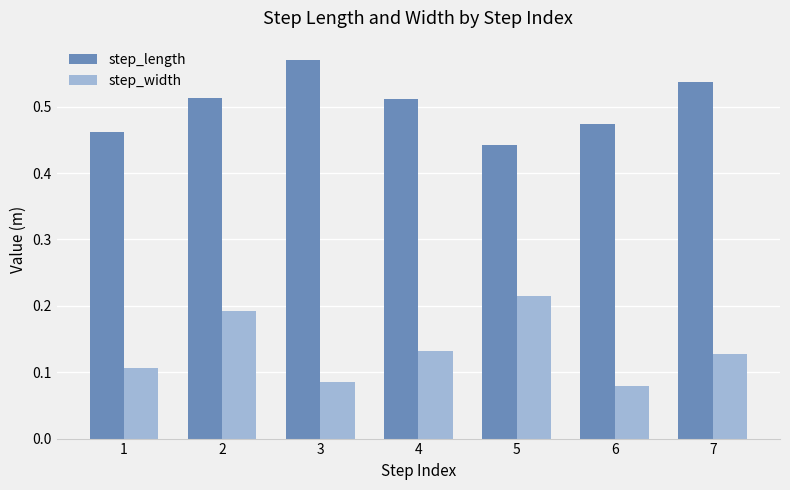

Count the step_width values in the range 0 to 1.

7